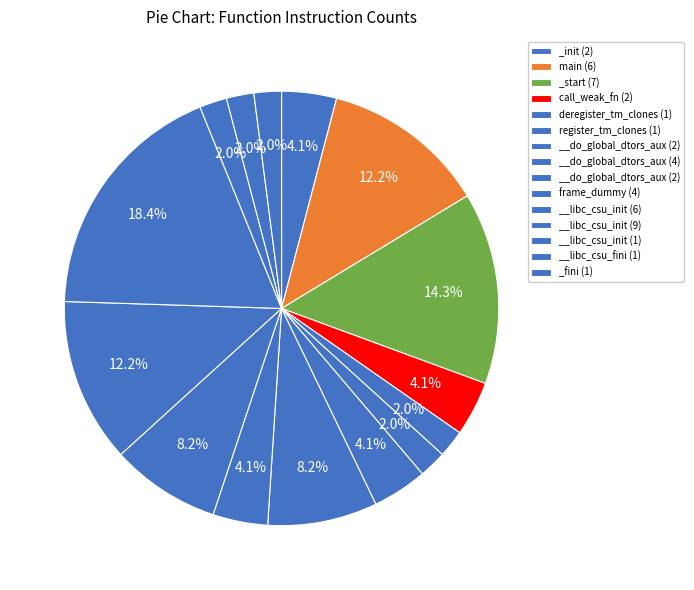

Count the number of slices in the pie.

15